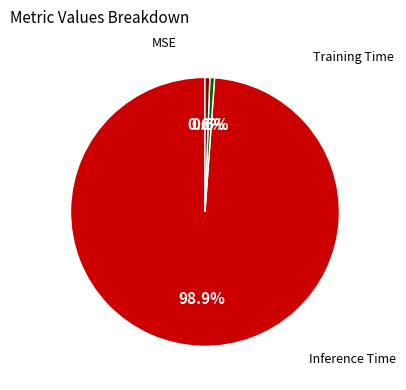

What percentage is NOT represented by Training Time?

99.4%